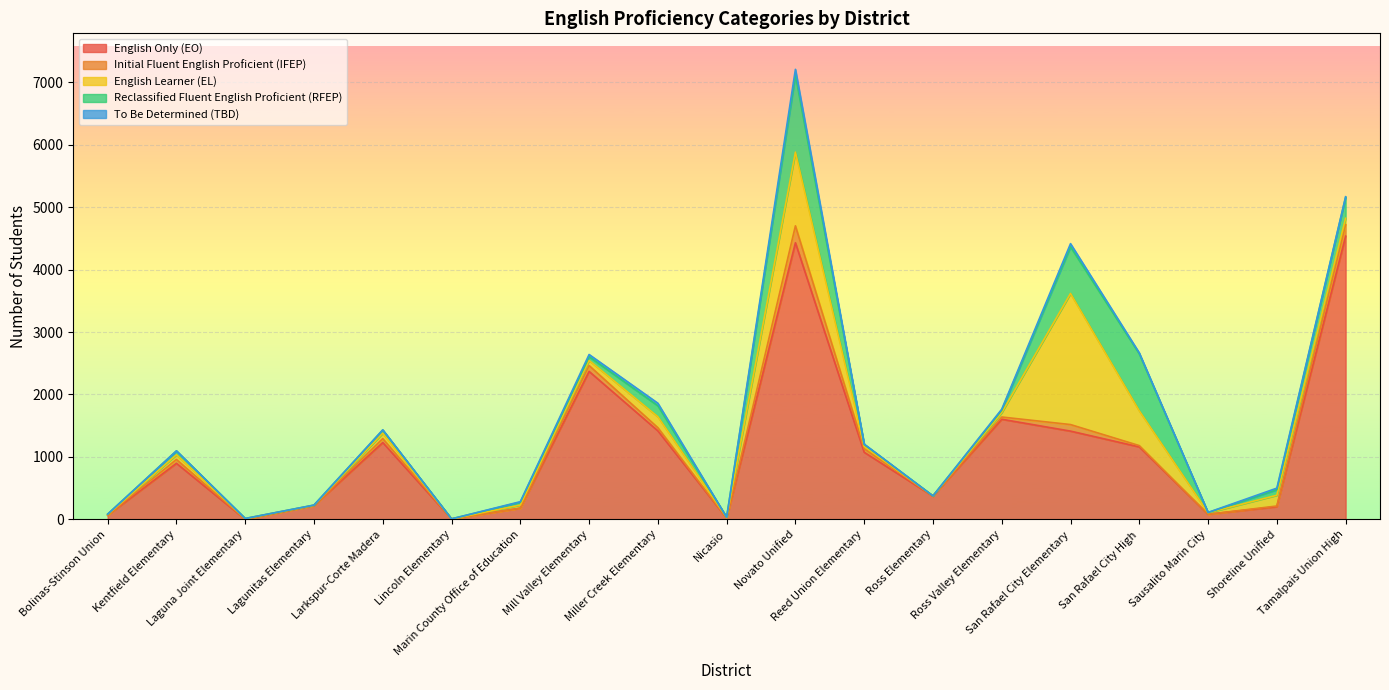

Is the value of To Be Determined (TBD) at Marin County Office of Education greater than the value of Reclassified Fluent English Proficient (RFEP) at Miller Creek Elementary?

No